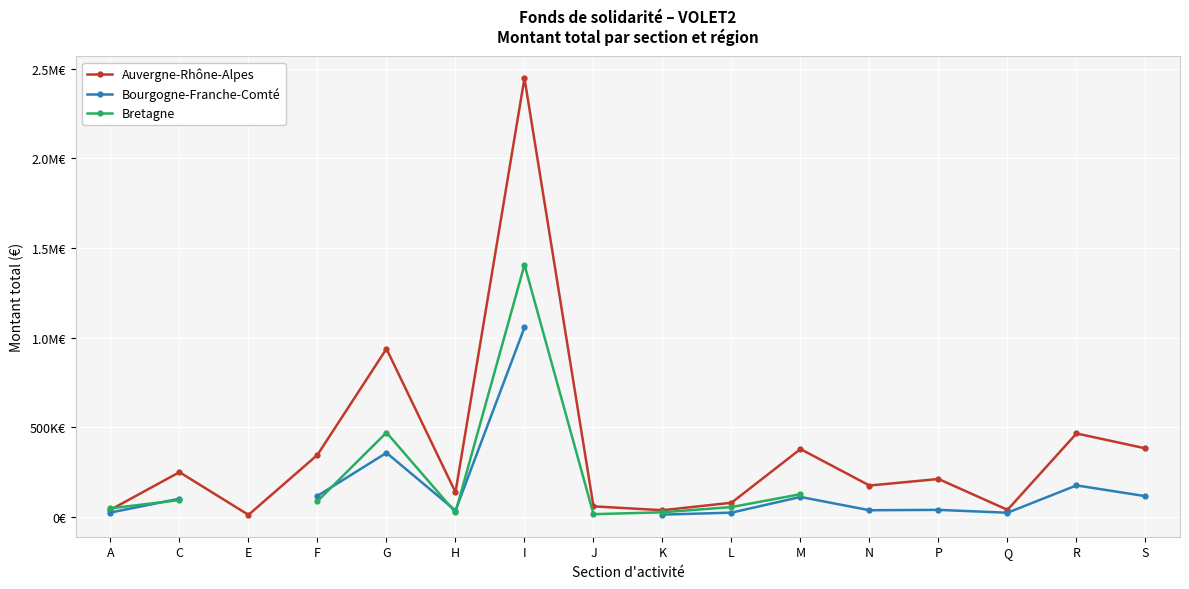

True or false: Auvergne-Rhône-Alpes has a value of 248120.0 at C.

True